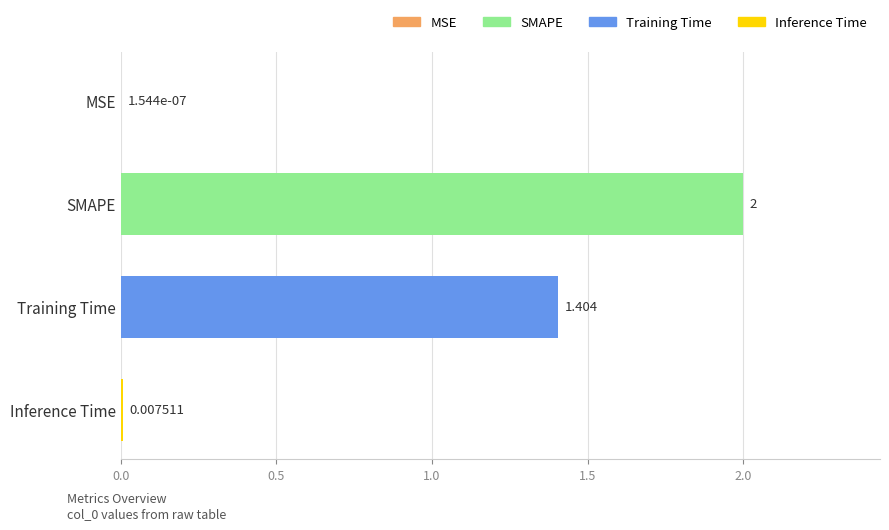

Where is the data nearest to the value 1?

Training Time